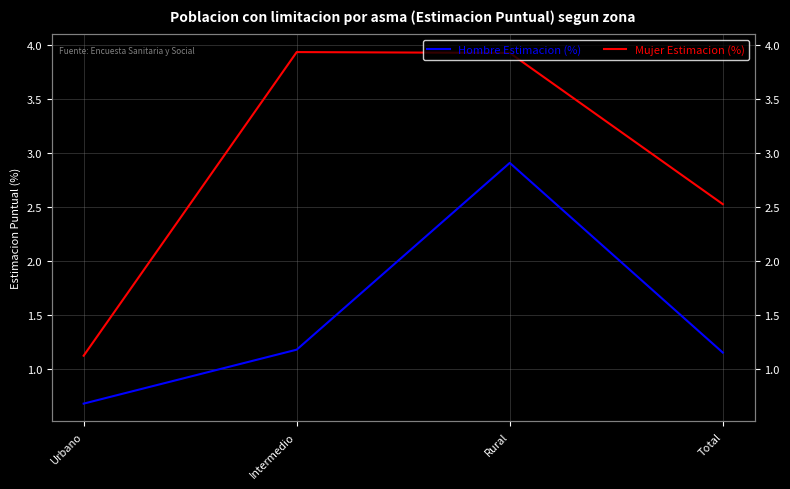

What is the difference between the maximum and second lowest values in the Hombre Estimacion (%) series?

1.8